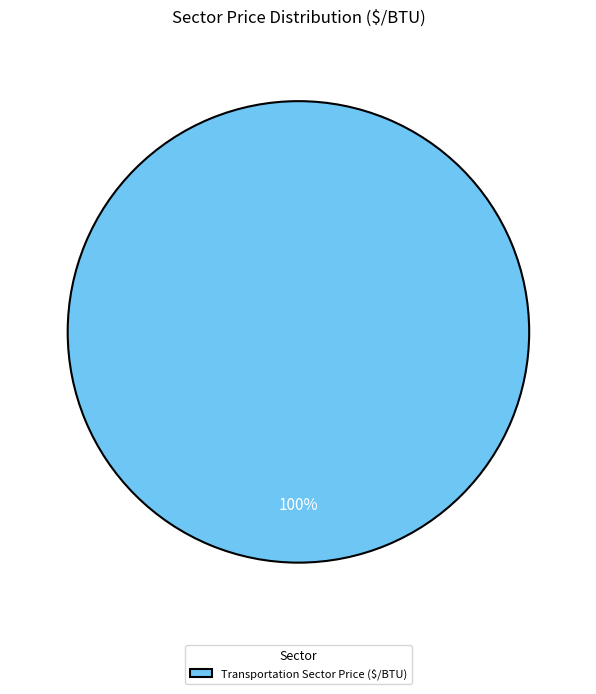

What percentage is the Transportation Sector Price ($/BTU) slice, to the nearest percent?

100%